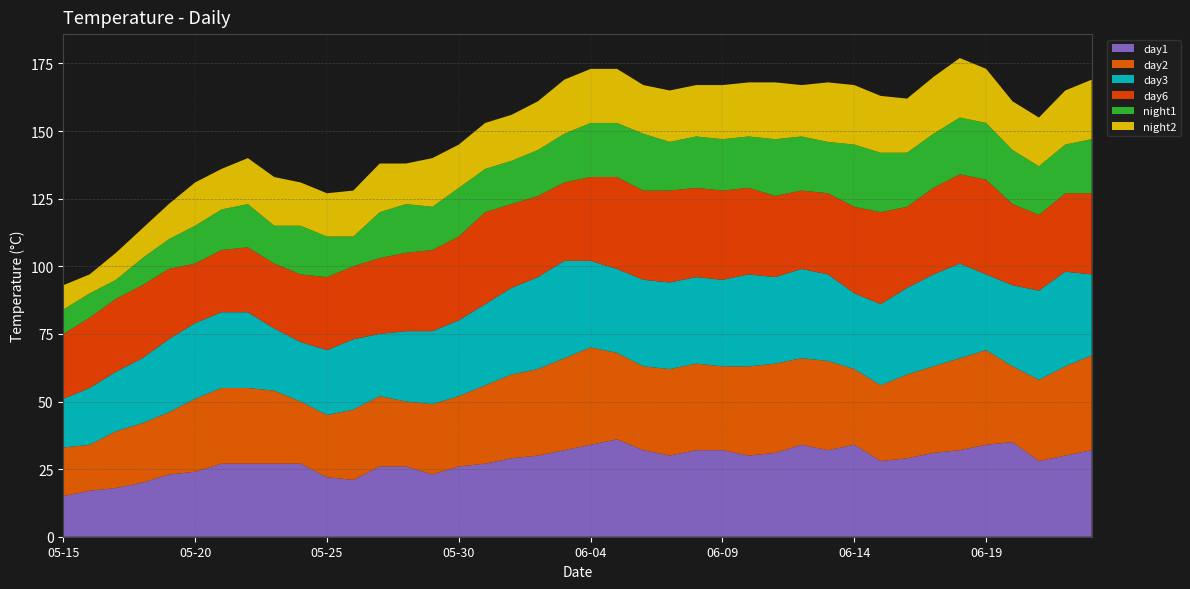

Reading right to left, what are all the values shown in this chart?

day1: 32	30	28	35	34	32	31	29	28	34	32	34	31	30	32	32	30	32	36	34	32	30	29	27	26	23	26	26	21	22	27	27	27	27	24	23	20	18	17	15
day2: 35	33	30	28	35	34	32	31	28	28	33	32	33	33	31	32	32	31	32	36	34	32	31	29	26	26	24	26	26	23	23	27	28	28	27	23	22	21	17	18
day3: 30	35	33	30	28	35	34	32	30	28	32	33	32	34	32	32	32	32	31	32	36	34	32	30	28	27	26	23	26	24	22	23	28	28	28	27	24	22	21	18
day6: 30	29	28	30	35	33	32	30	34	32	30	29	30	32	33	33	34	33	34	31	29	30	31	34	31	30	29	28	27	27	25	24	24	23	22	26	27	27	26	24
night1: 20	18	18	20	21	21	20	20	22	23	19	20	21	19	19	19	18	21	20	20	18	17	16	16	18	16	18	17	11	15	18	14	16	15	14	11	10	7	9	9
night2: 22	20	18	18	20	22	21	20	21	22	22	19	21	20	20	19	19	18	20	20	20	18	17	17	16	18	15	18	17	16	16	18	17	15	16	13	11	10	7	9